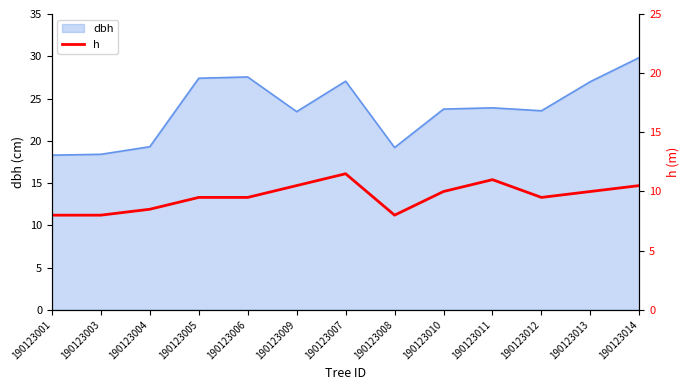

Count the values in the range 8 to 10.

9